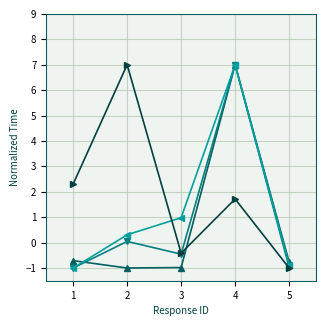

At which category is the sum across all series the highest?

4